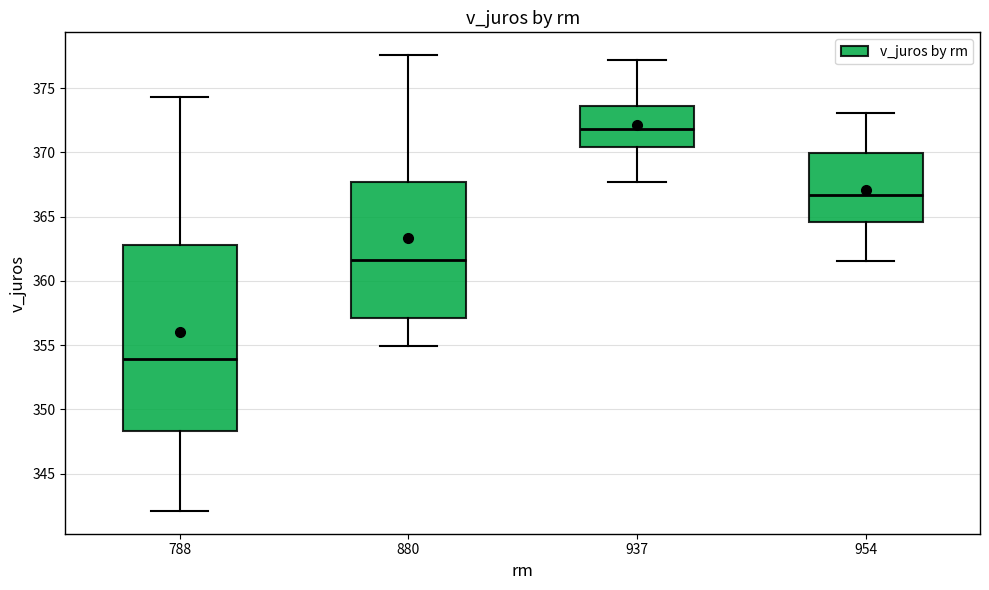

Where is the upper edge of the box at x = 880 on the y-axis? The values are not printed on the chart, so give them approximately, as read against the axis.

367.5